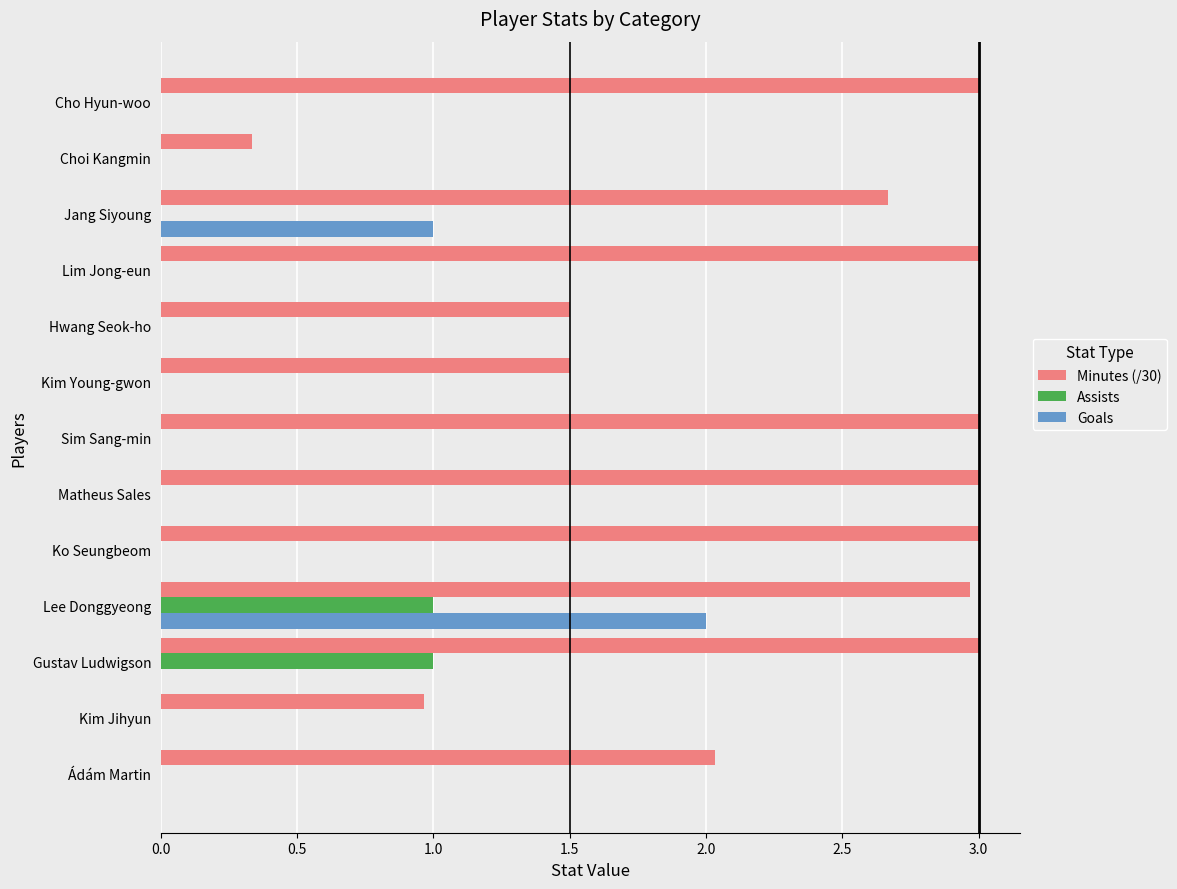

The Goals series shows 0.0 at Cho Hyun-woo. True or false?

True